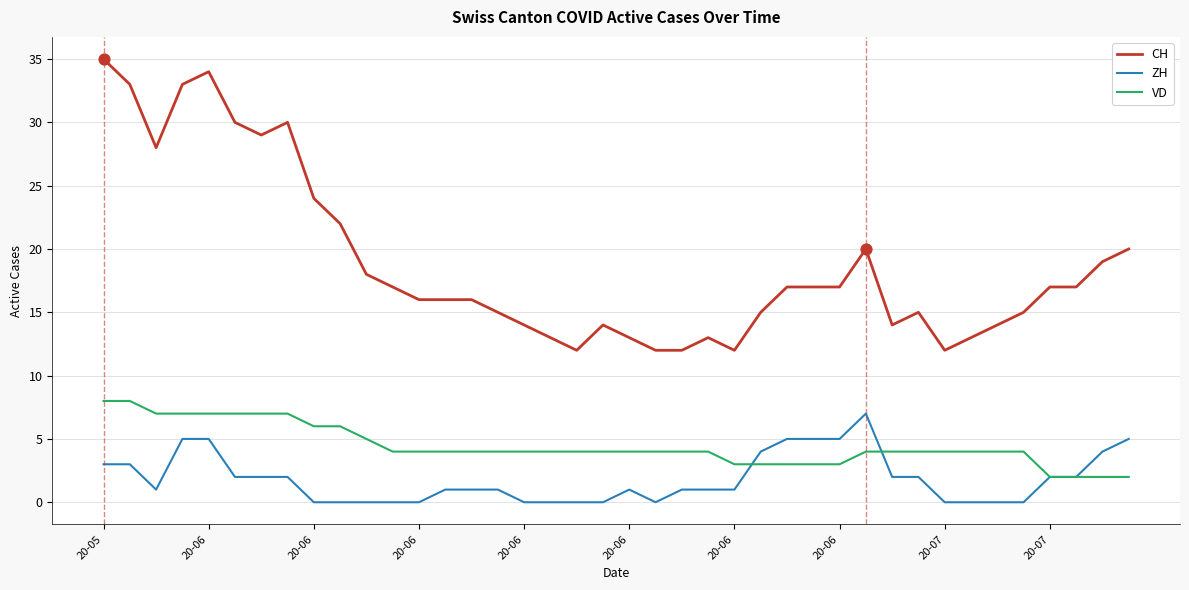

True or false: VD and CH intersect in this chart.

False